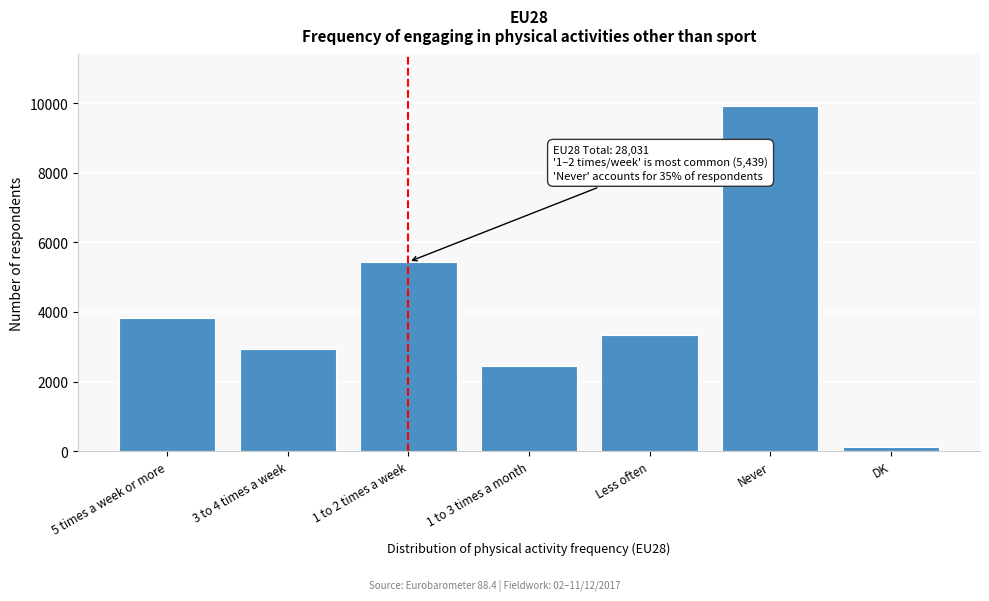

Reading left to right, what are all the values shown in this chart?

3840	2936	5439	2452	3330	9913	120